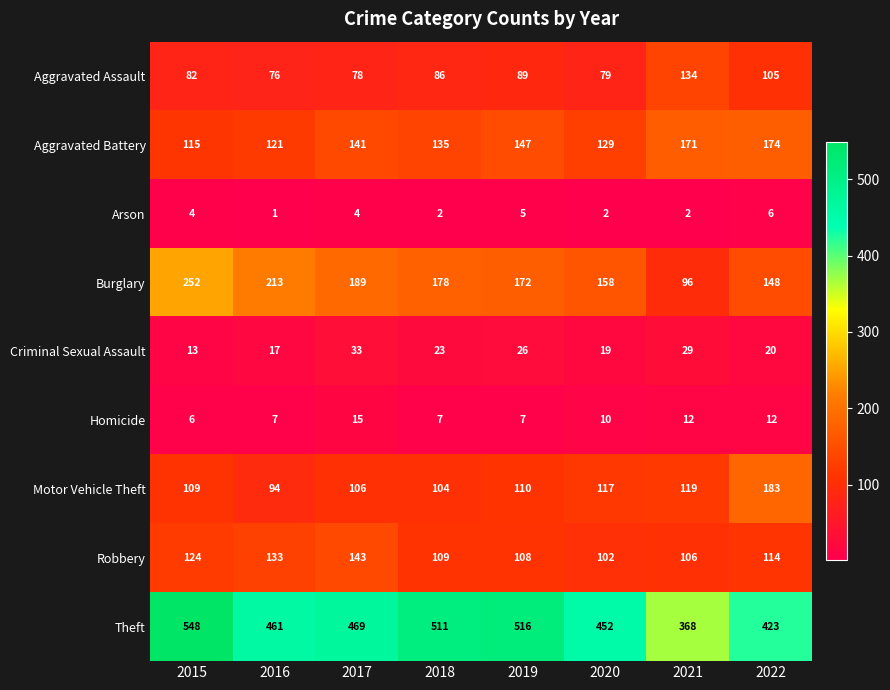

What is the difference between the Motor Vehicle Theft values at 2017 and 2019?

4